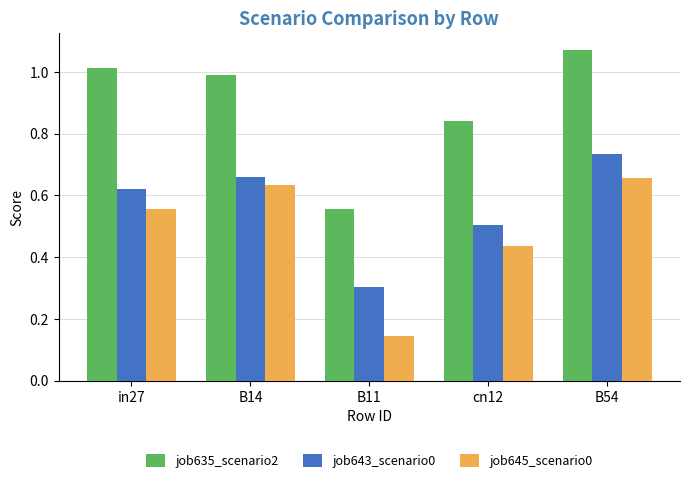

At which category does the chart reach its peak across all series?

B54